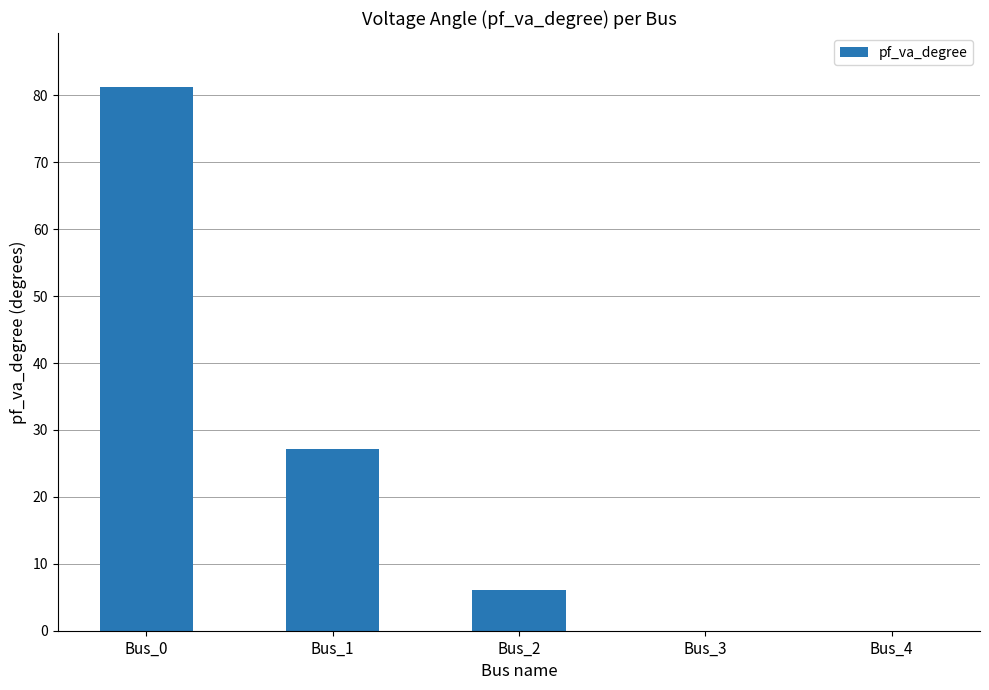

How many distinct data groups are displayed?

1